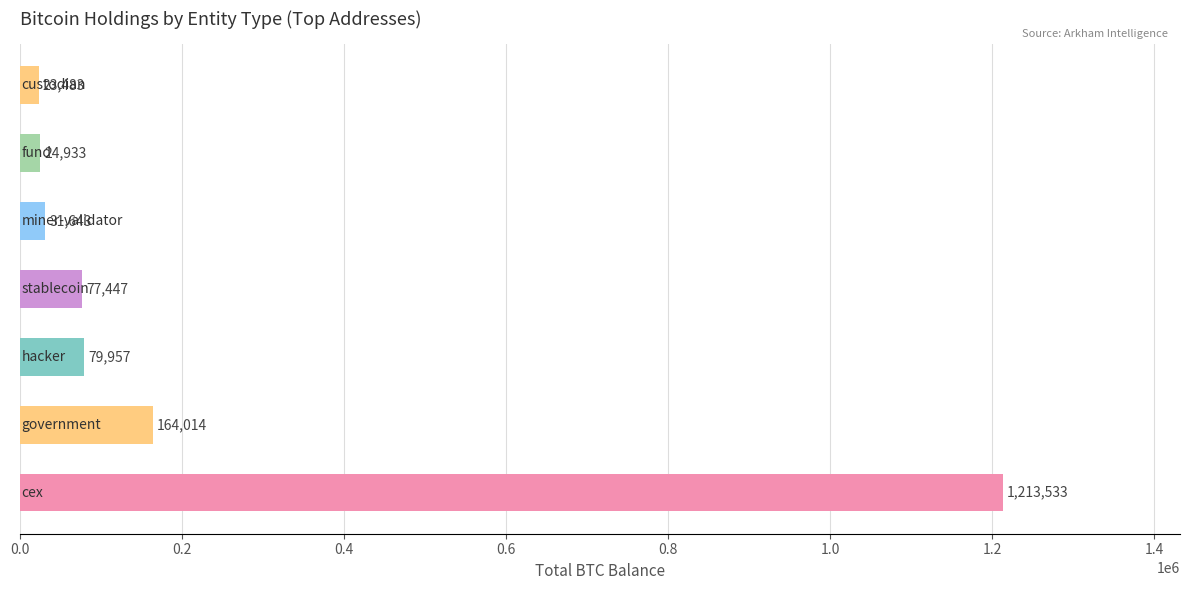

How many values exceed 77446?

4